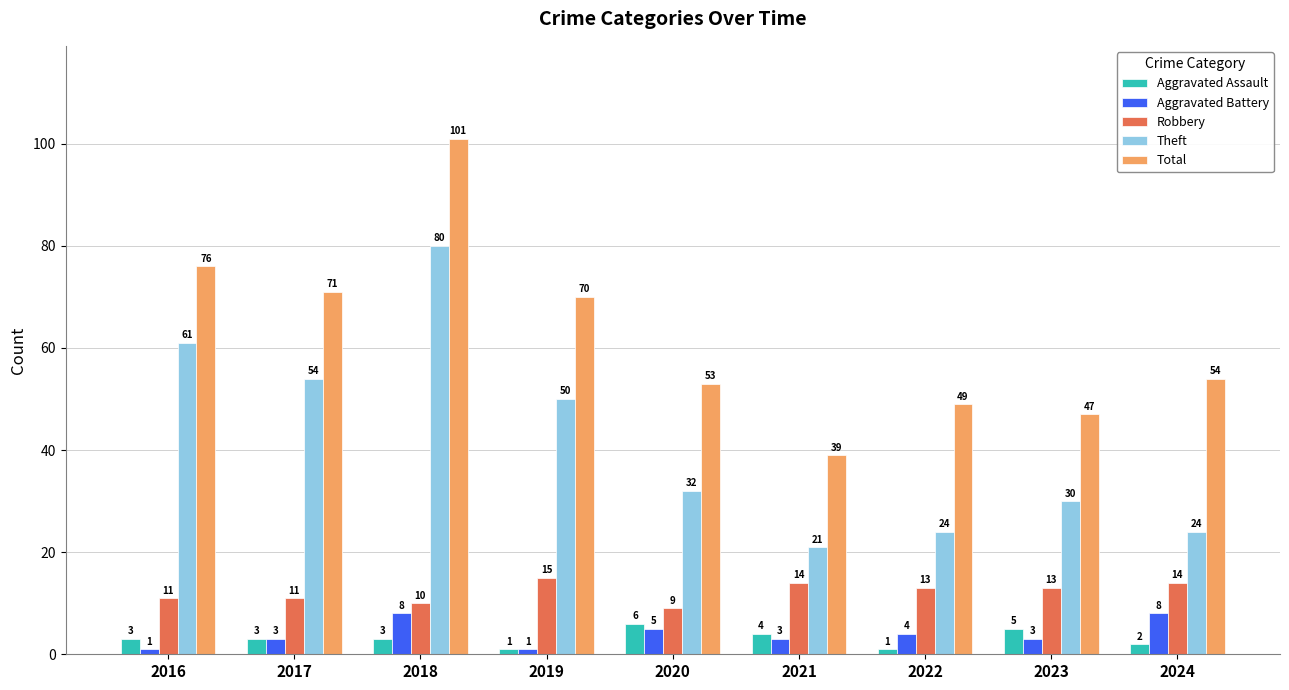

What is the total value across all series at 2018?

202